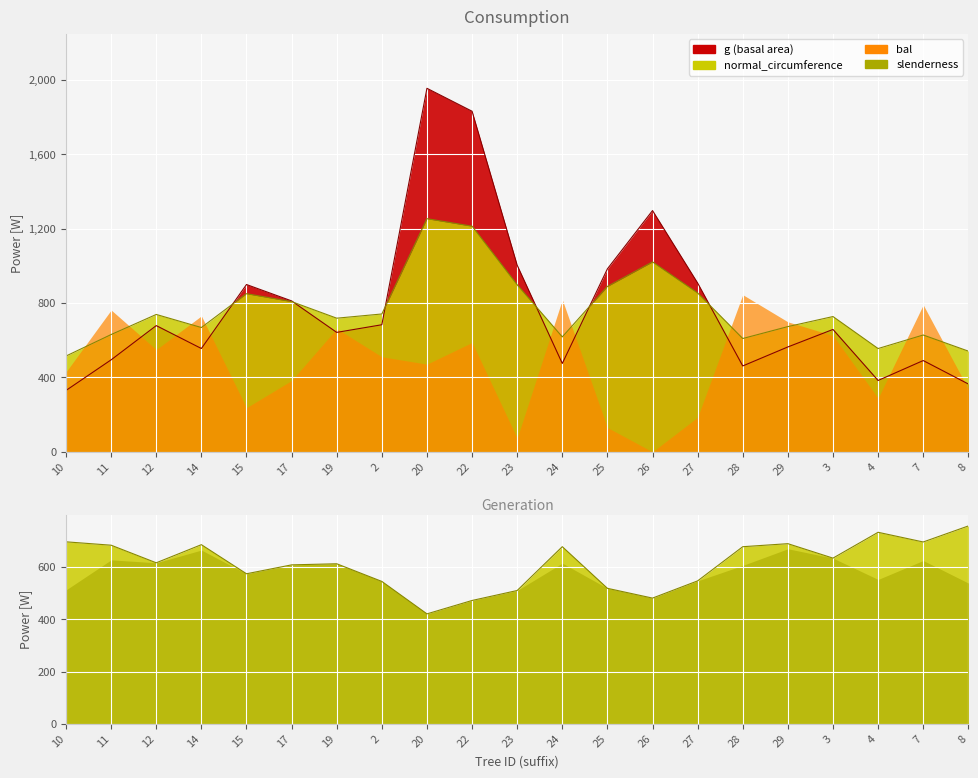

How many interior local valleys does the g series have?

5